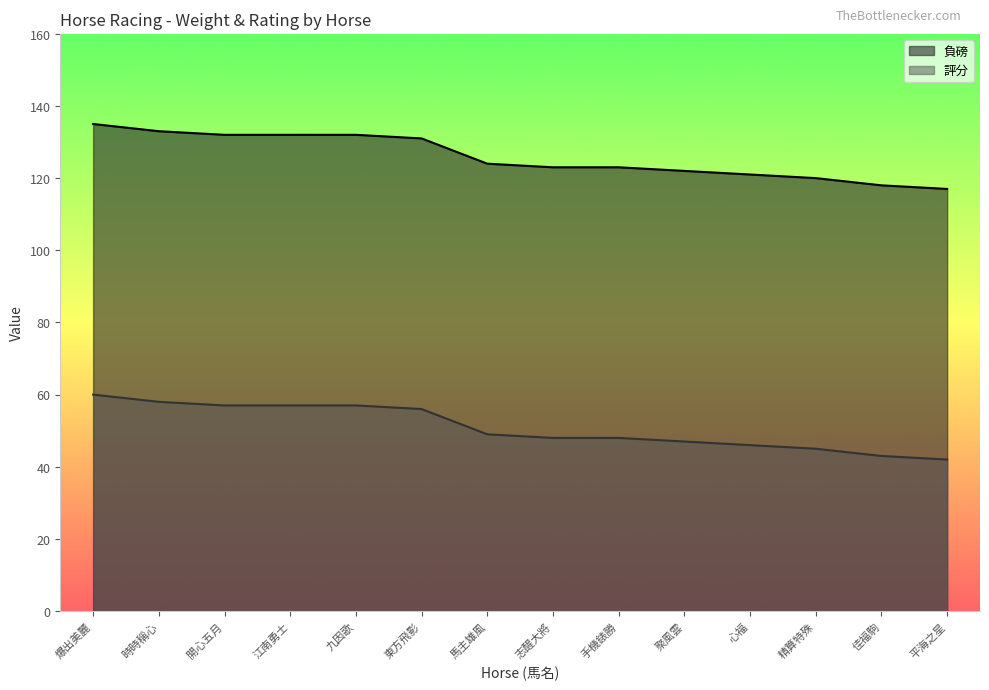

What is the lowest value of the 評分 series?

42